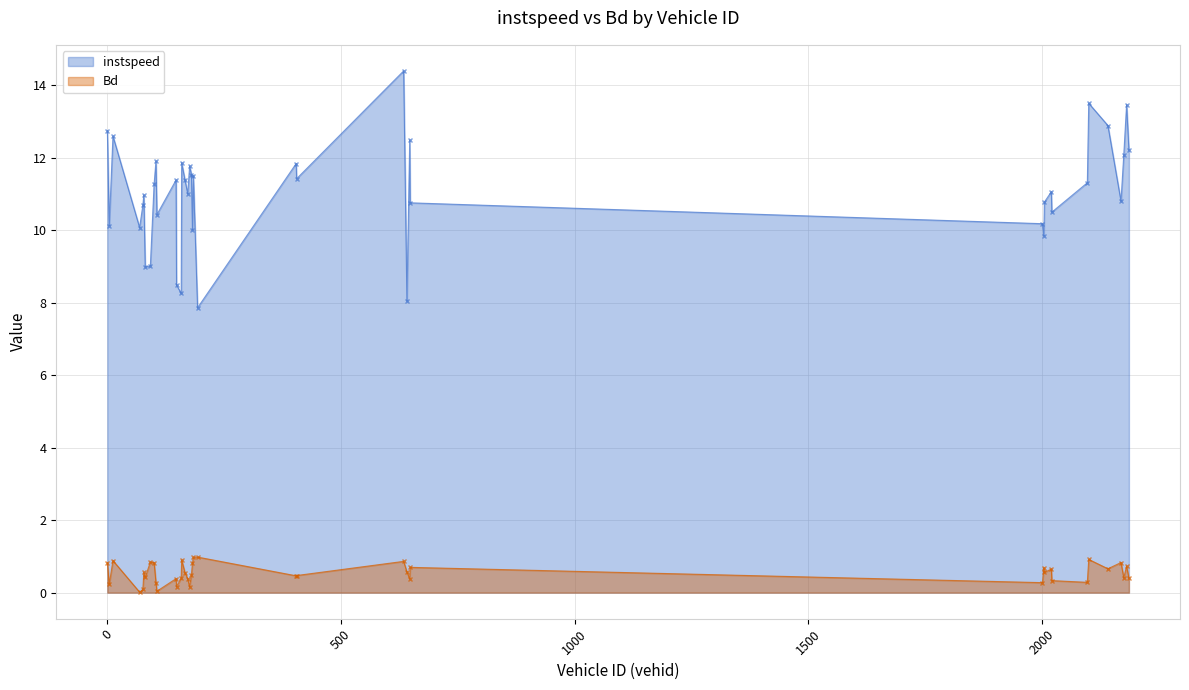

Which category has the highest value in the instspeed series?

634.0